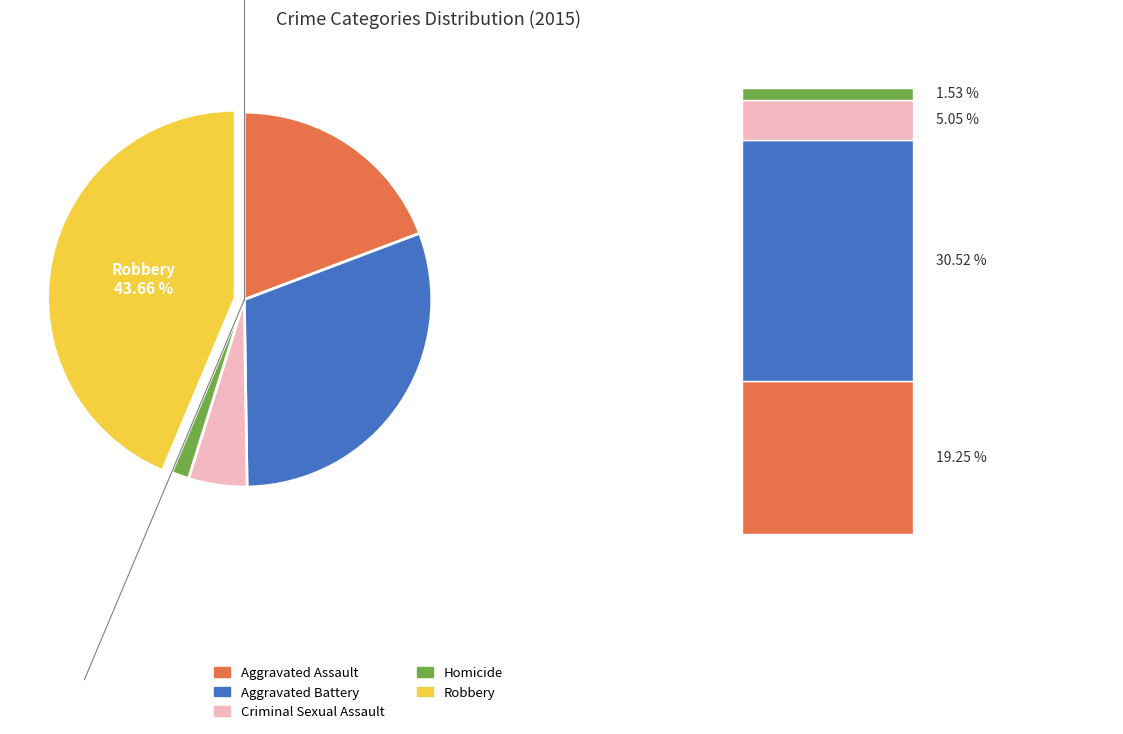

What portion of the pie excludes Homicide?

98.5%